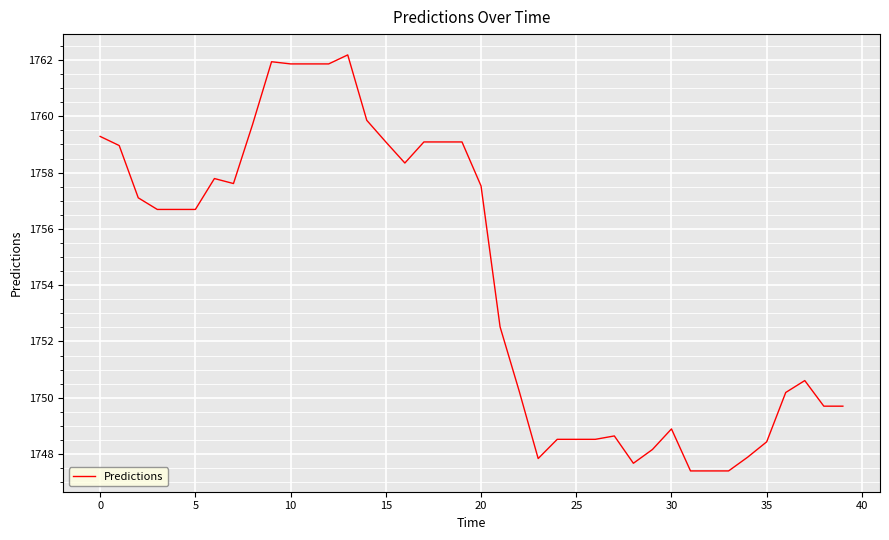

What is the average value?

1754.3